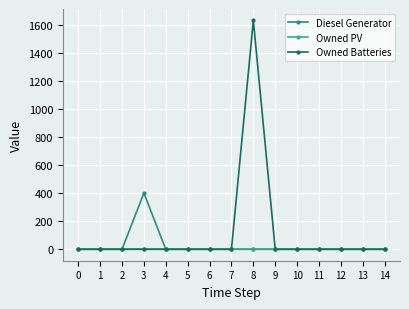

Does the chart display data point markers on the line(s)?

Yes